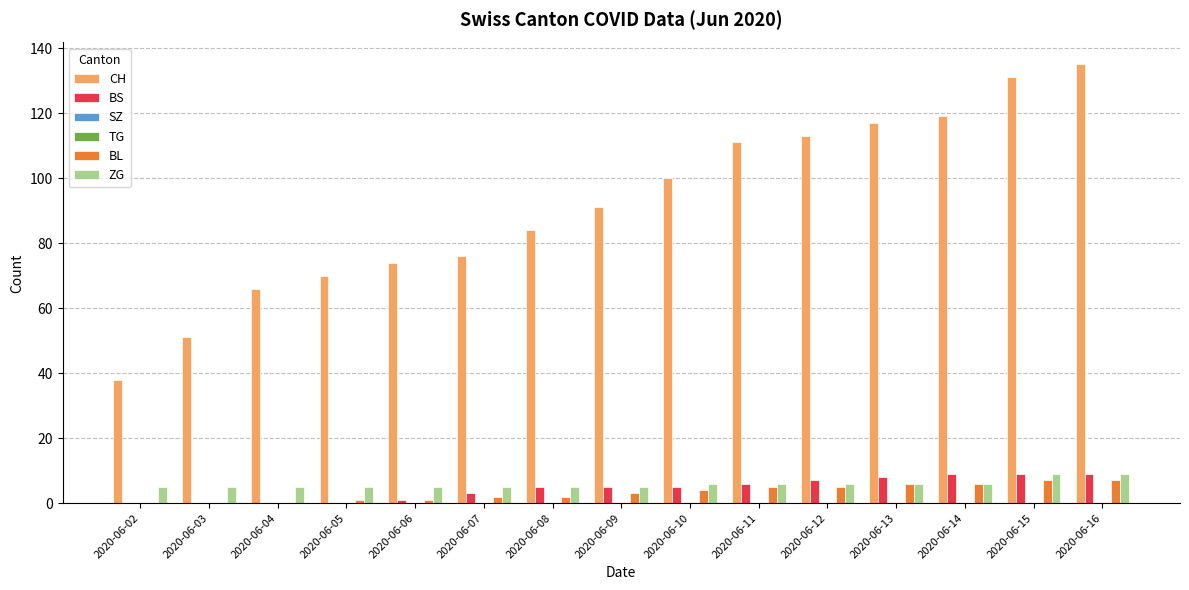

How many values in the BS series exceed 5?

6